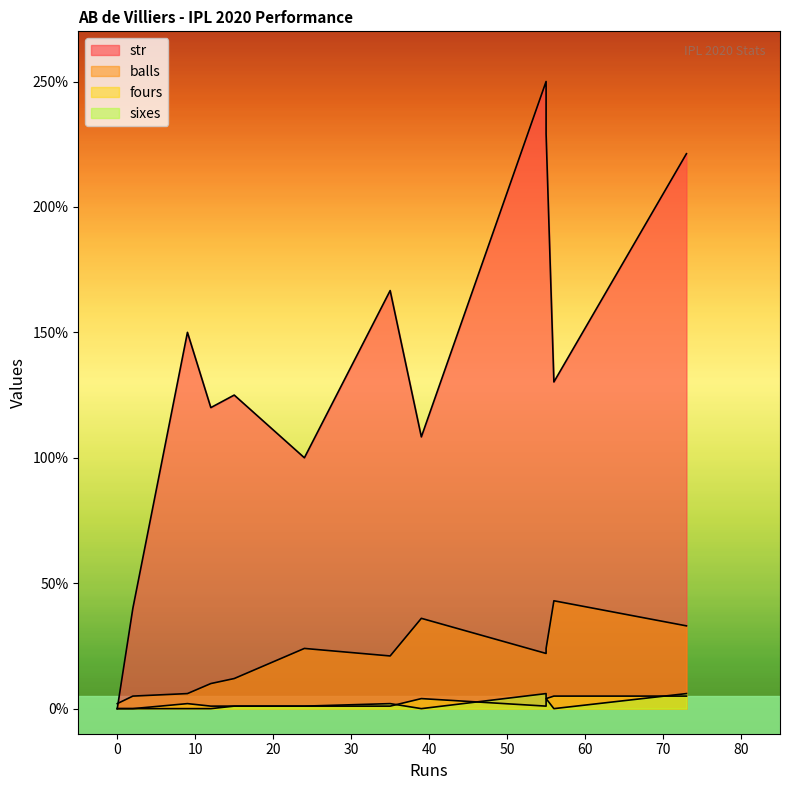

List the labels in order of str value, smallest first.

0, 2, 24, 39, 12, 15, 56, 9, 35, 73, 55, 55